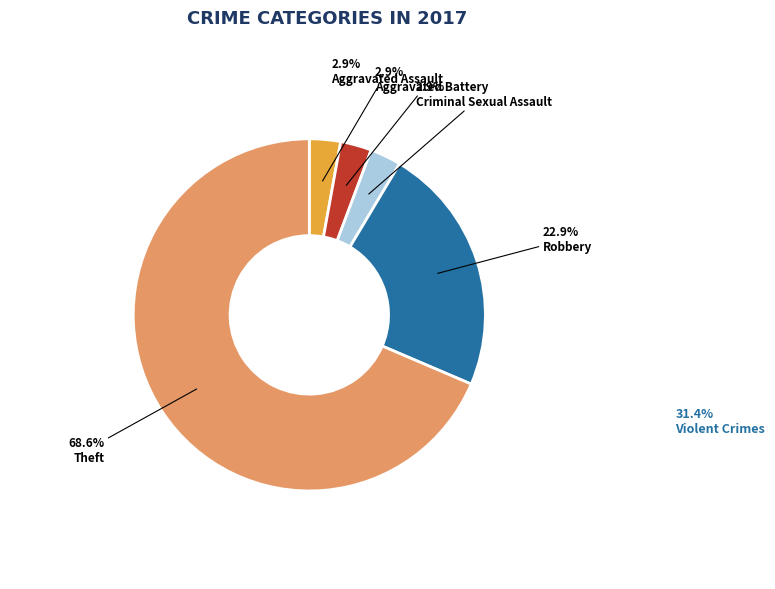

Is it true that Aggravated Battery is 3% of the pie?

True